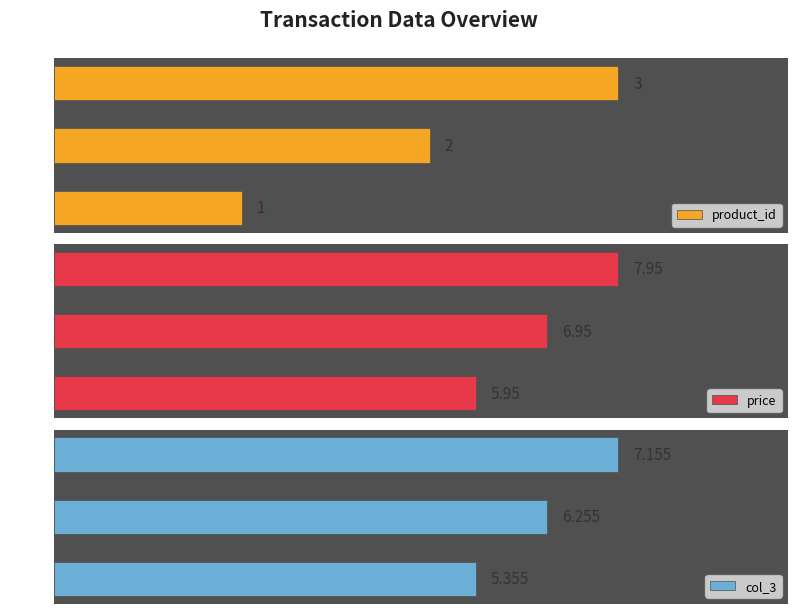

List the labels in order of product_id value, smallest first.

1001, 1002, 1003